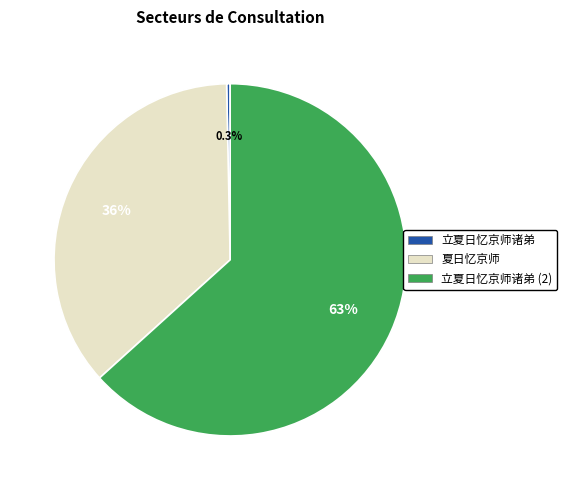

How much of the chart is everything except 立夏日忆京师诸弟?

99.7%